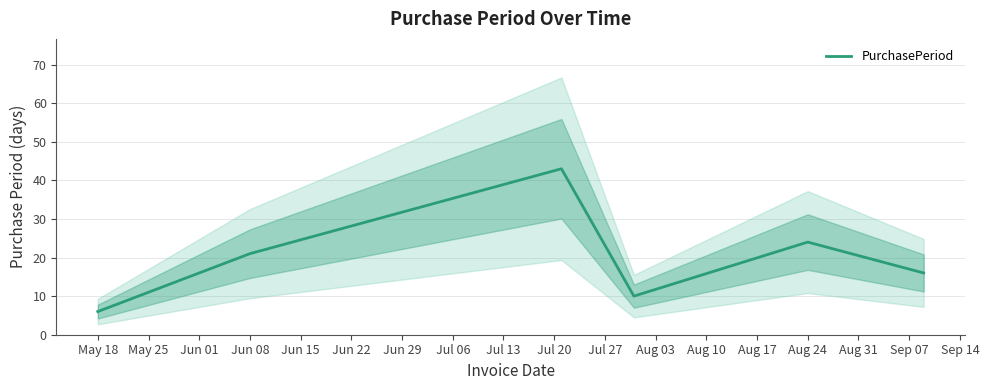

Reading left to right, what are all the values shown in this chart?

6	21	43	10	24	16